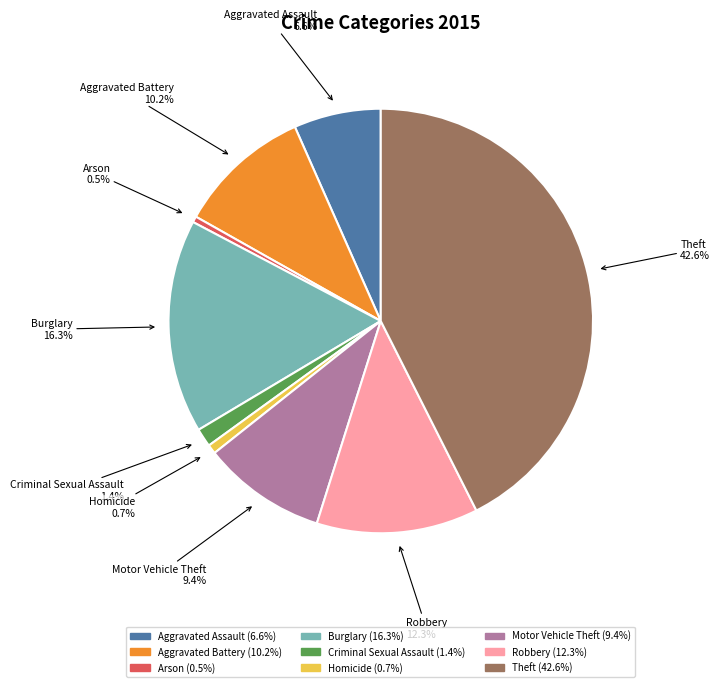

Is there a majority slice in this chart?

No